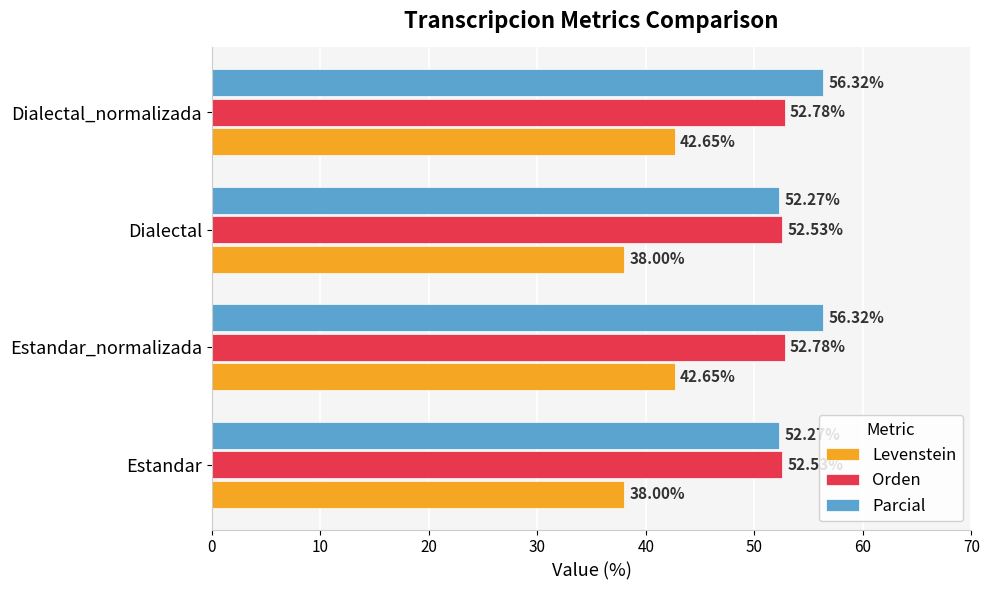

Which series has the largest total across all categories?

Parcial